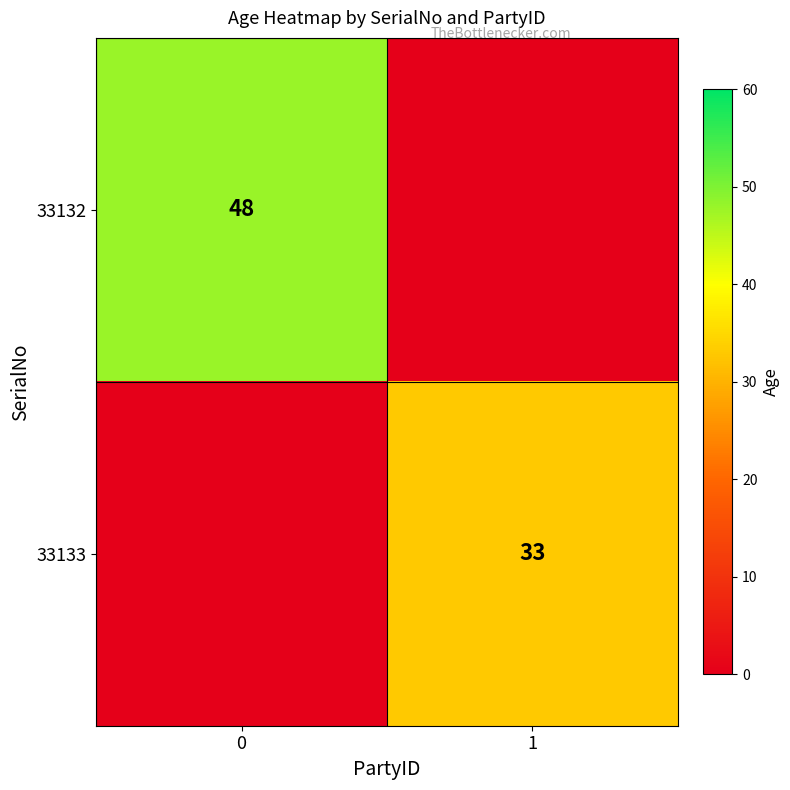

What is the highest value of the row_1 series?

33